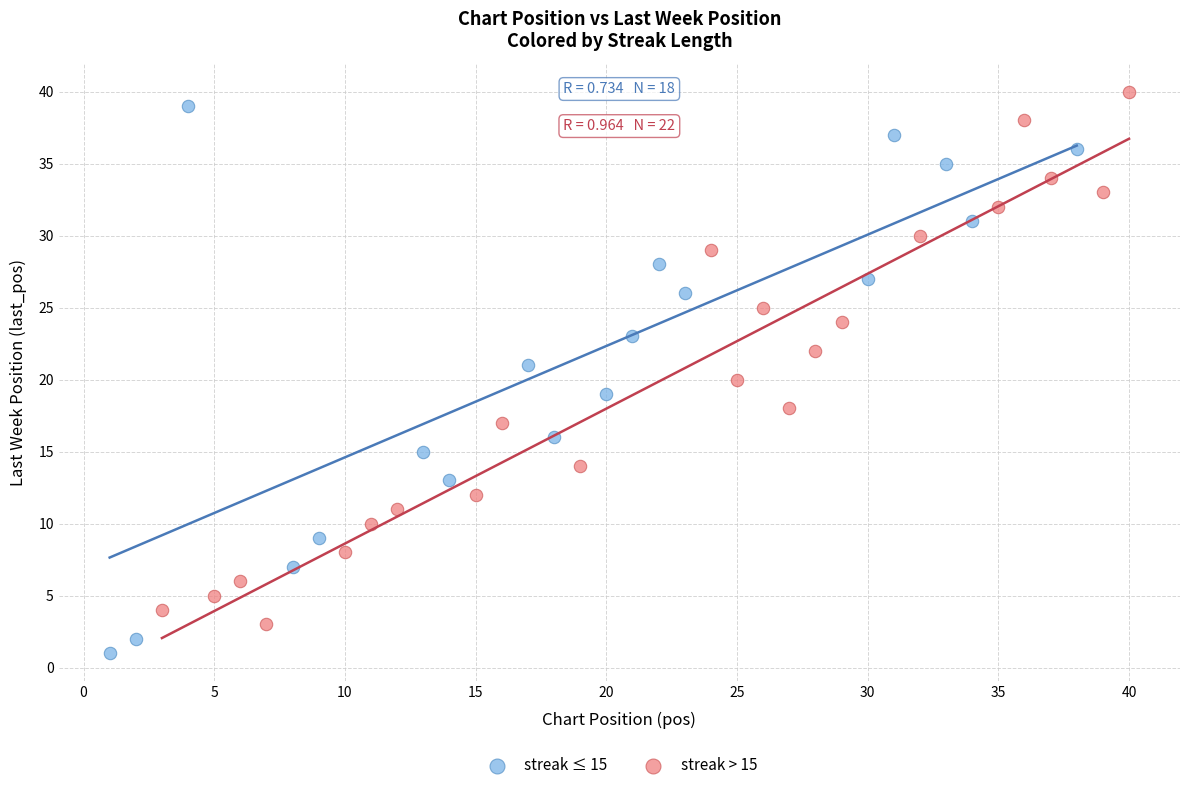

Which series reaches the minimum Y coordinate?

streak ≤ 15